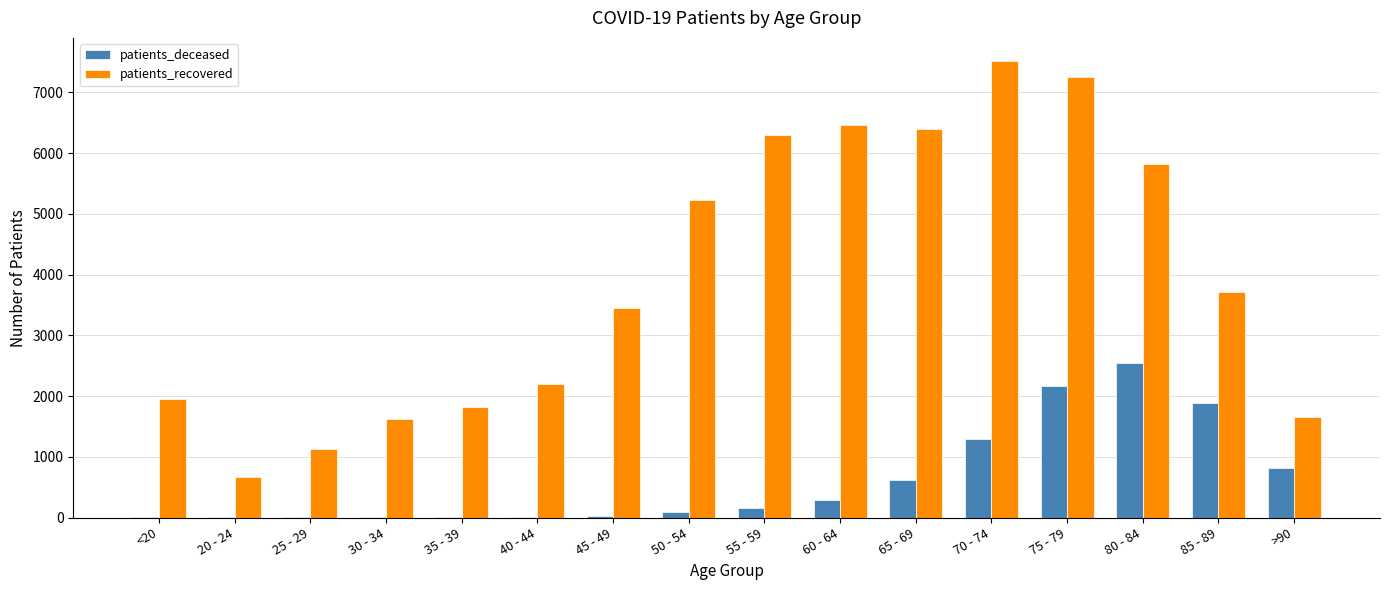

True or false: patients_deceased has a value of 2 at 25 - 29.

True